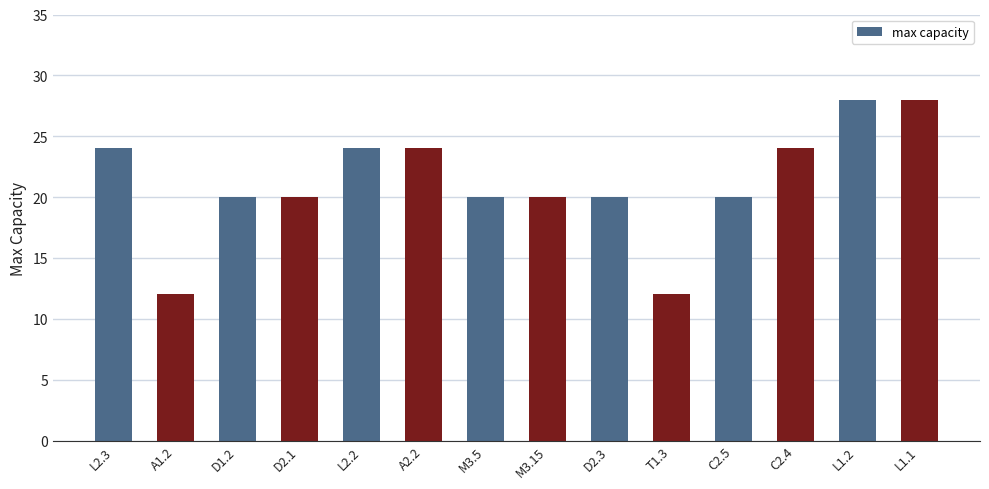

Approximately how many times larger is the value at L2.3 compared to D2.1?

1.2